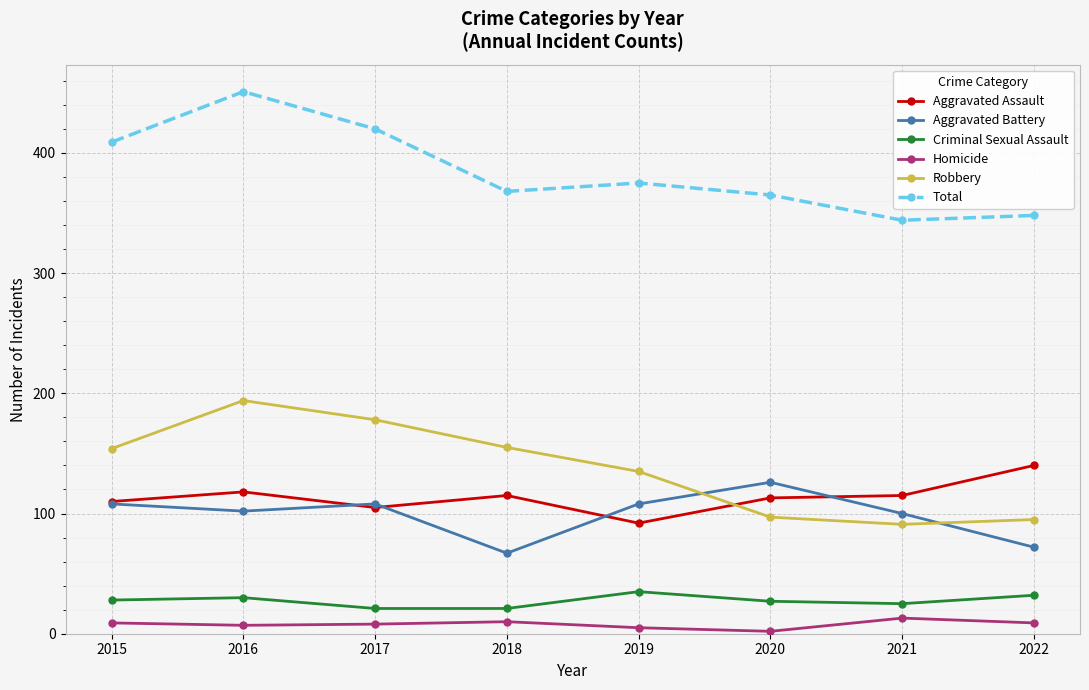

Which series has the largest total across all categories?

Total